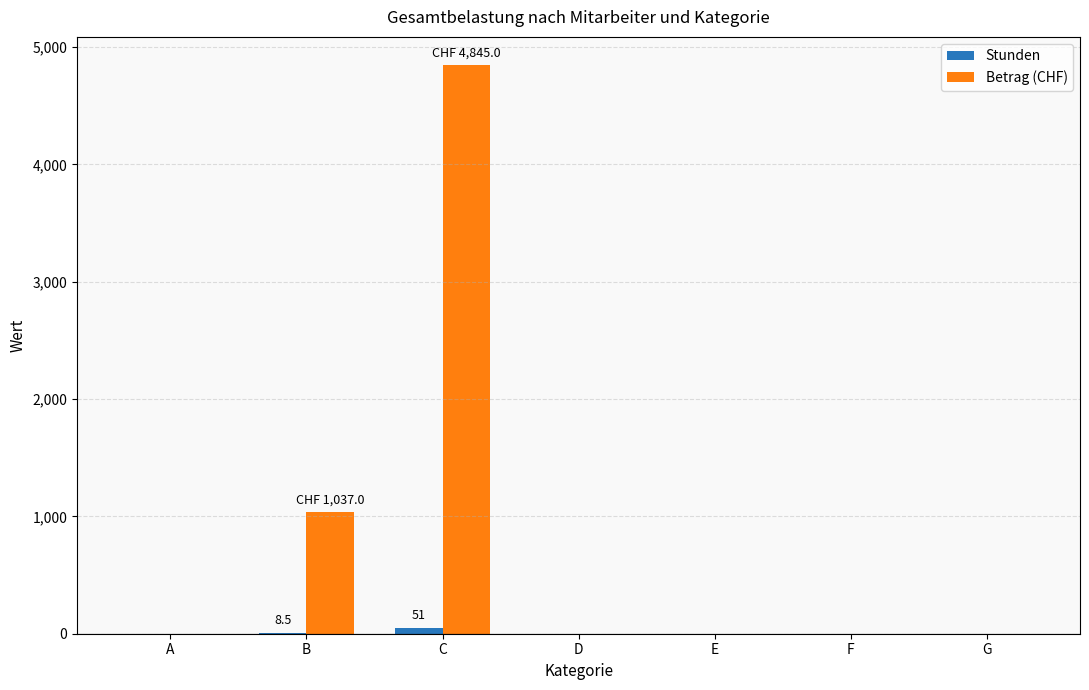

Count the number of categories in the chart.

7